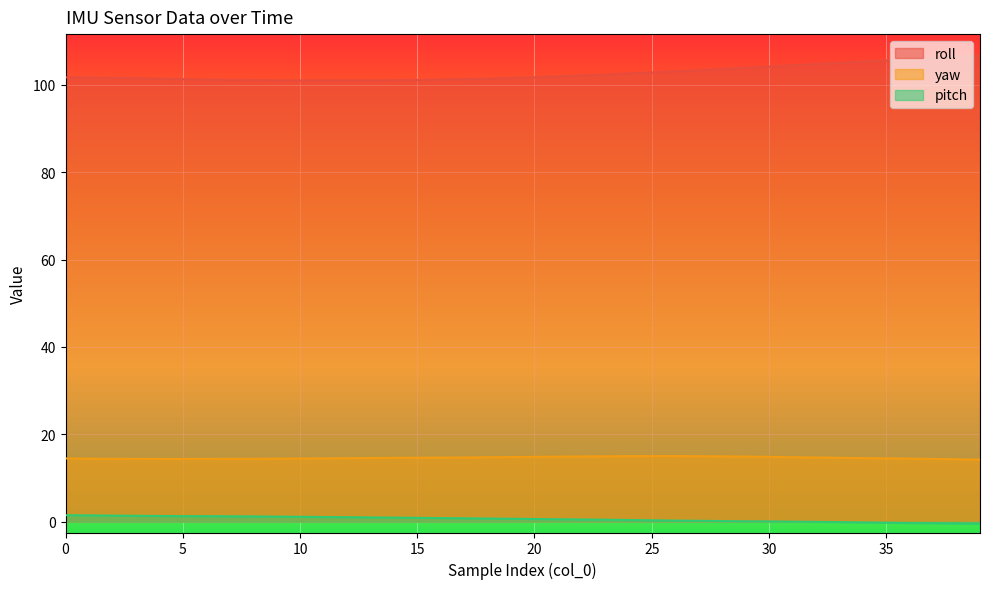

What is the total value across all series at 34?

119.7